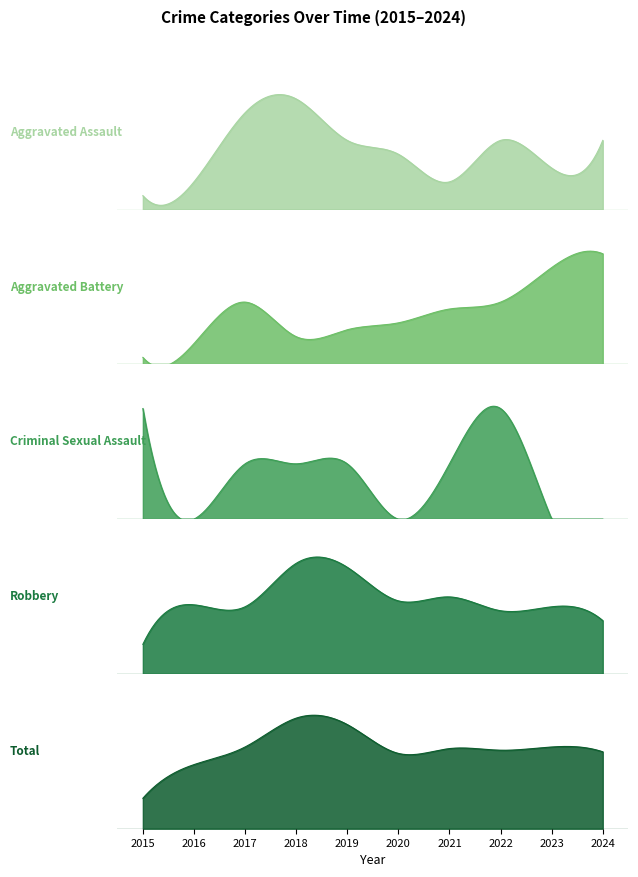

What are all the series names shown in the legend?

Aggravated Assault, Aggravated Battery, Criminal Sexual Assault, Robbery, Total